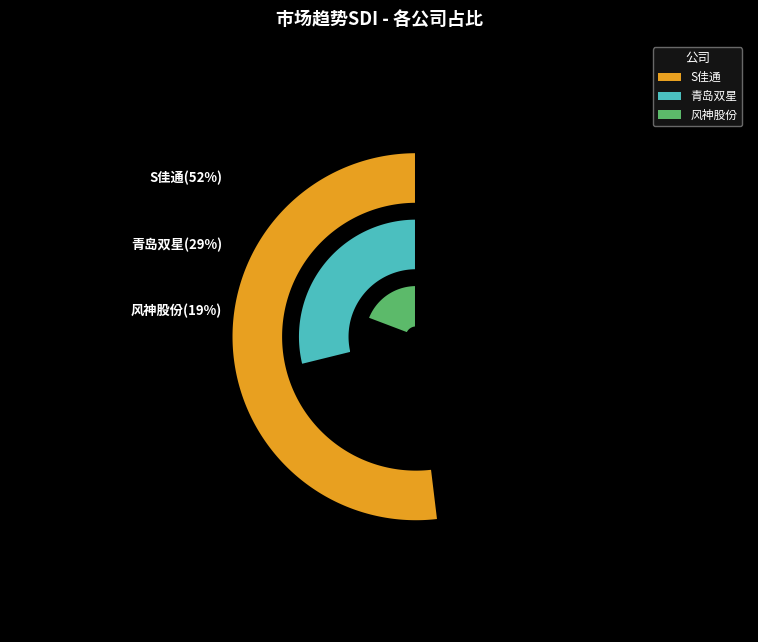

Is it true that 青岛双星 is 29% of the pie?

True